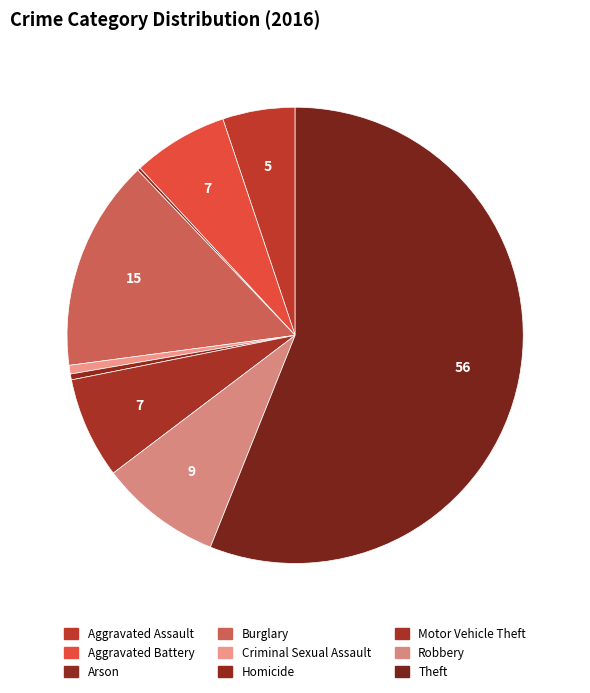

What is the ratio of the value at Burglary to the value at Arson?

73.0